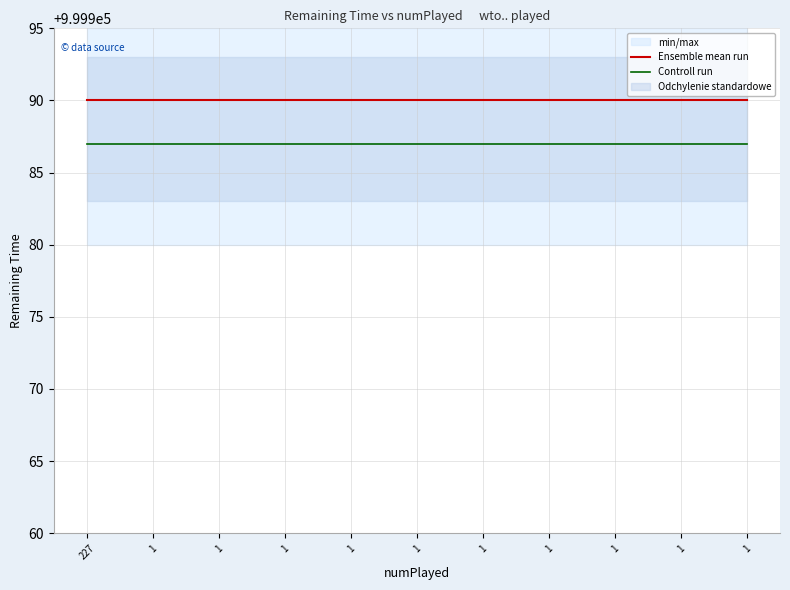

Which label corresponds to the smallest value in the chart?

227